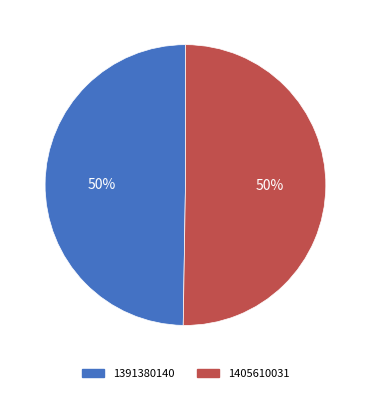

Count the number of slices in the pie.

2